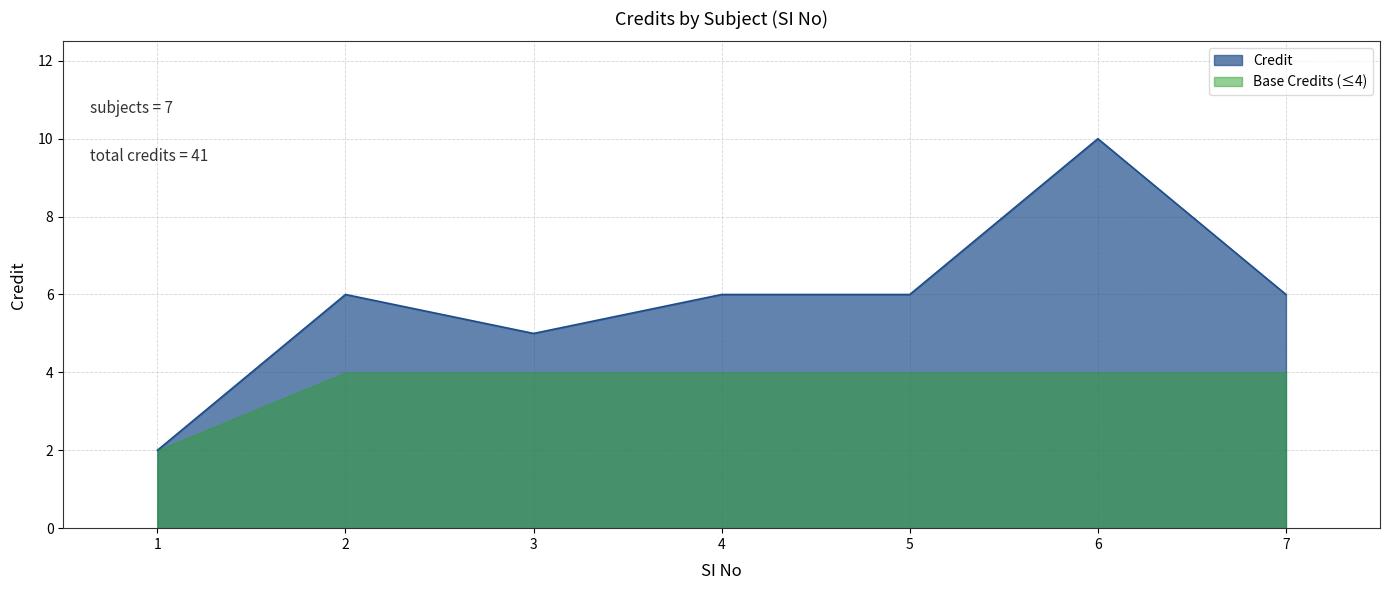

Reading left to right, what are all the values shown in this chart?

1=2	2=6	3=5	4=6	5=6	6=10	7=6